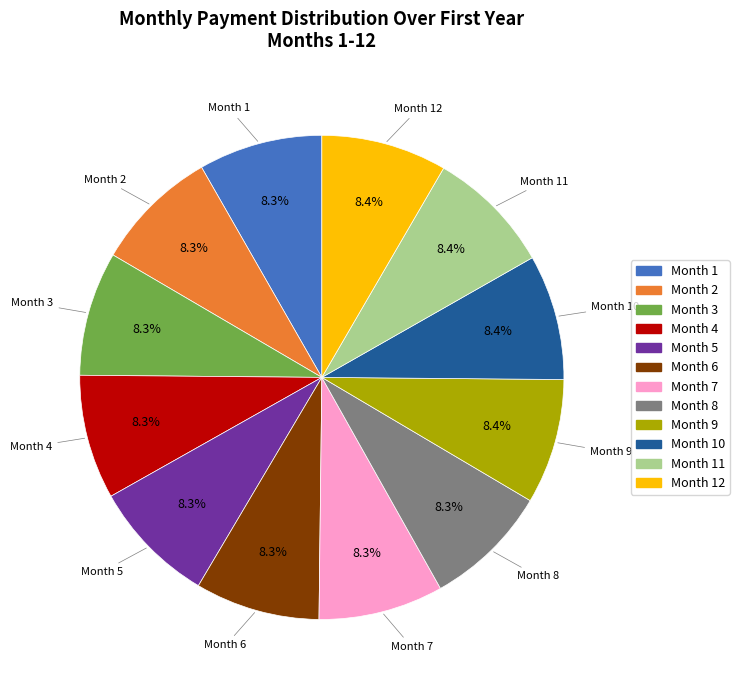

How many slices are in this pie chart?

12